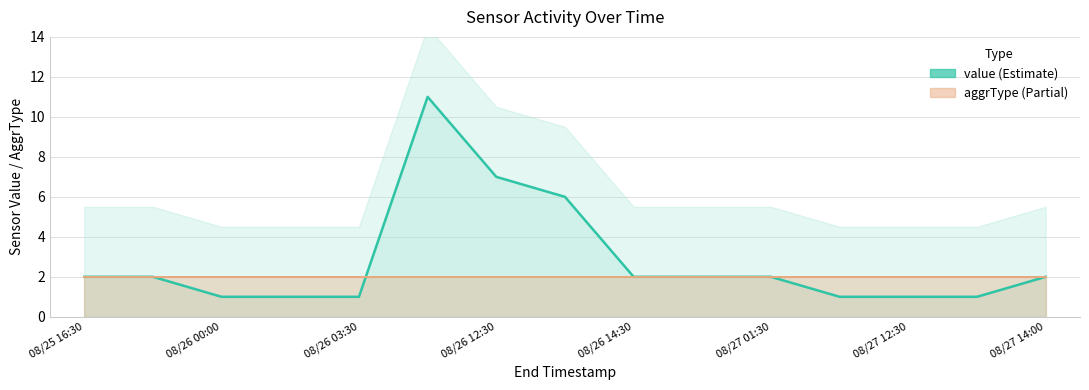

Does the chart have visible grid lines?

Yes